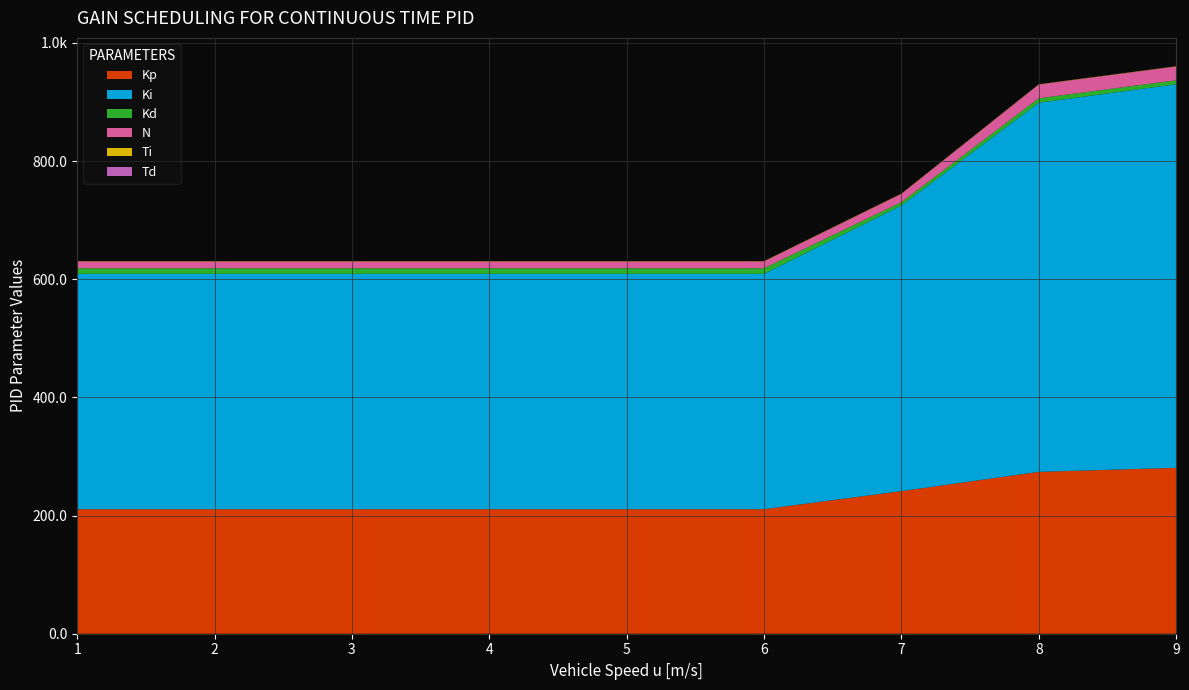

Reading left to right, transcribe all the data shown in this chart.

Kp: 1=210.8	1.5=210.8	2=210.8	2.5=210.8	3=210.8	3.5=210.8	3.8=210.8	3.9=210.8	4=210.8	4.1=210.8	4.2=210.8	4.3=210.8	4.4=210.8	4.45=210.8	4.5=210.8	5=210.8	6=210.8	7=241.3	8=274.0	9=280.8
Ki: 1=398.3	1.5=398.3	2=398.3	2.5=398.3	3=398.3	3.5=398.3	3.8=398.3	3.9=398.3	4=398.3	4.1=398.3	4.2=398.3	4.3=398.3	4.4=398.3	4.45=398.3	4.5=398.3	5=398.3	6=398.3	7=483.4	8=624.7	9=649.3
Kd: 1=9.5	1.5=9.5	2=9.5	2.5=9.5	3=9.5	3.5=9.5	3.8=9.5	3.9=9.5	4=9.5	4.1=9.5	4.2=9.5	4.3=9.5	4.4=9.5	4.45=9.5	4.5=9.5	5=9.5	6=9.5	7=5.7	8=7.6	9=6.7
N: 1=11.4	1.5=11.4	2=11.4	2.5=11.4	3=11.4	3.5=11.4	3.8=11.4	3.9=11.4	4=11.4	4.1=11.4	4.2=11.4	4.3=11.4	4.4=11.4	4.45=11.4	4.5=11.4	5=11.4	6=11.4	7=13.9	8=23.2	9=23.2
Ti: 1=0.5	1.5=0.5	2=0.5	2.5=0.5	3=0.5	3.5=0.5	3.8=0.5	3.9=0.5	4=0.5	4.1=0.5	4.2=0.5	4.3=0.5	4.4=0.5	4.45=0.5	4.5=0.5	5=0.5	6=0.5	7=0.5	8=0.4	9=0.4
Td: 1=0.0	1.5=0.0	2=0.0	2.5=0.0	3=0.0	3.5=0.0	3.8=0.0	3.9=0.0	4=0.0	4.1=0.0	4.2=0.0	4.3=0.0	4.4=0.0	4.45=0.0	4.5=0.0	5=0.0	6=0.0	7=0.0	8=0.0	9=0.0